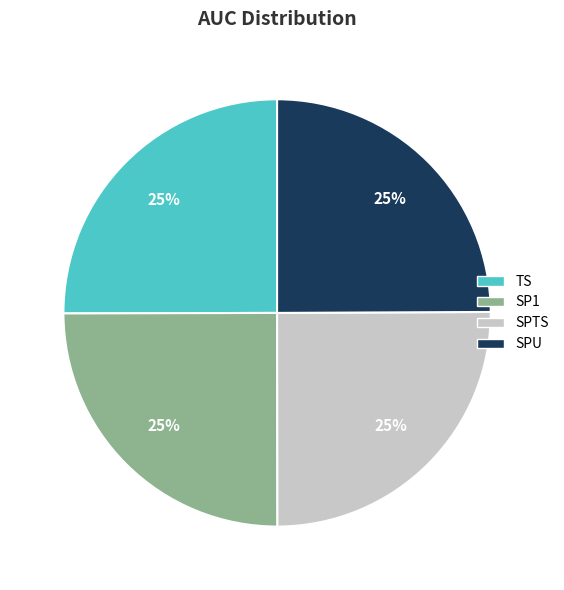

What percentage is the SPU slice, to the nearest percent?

25%